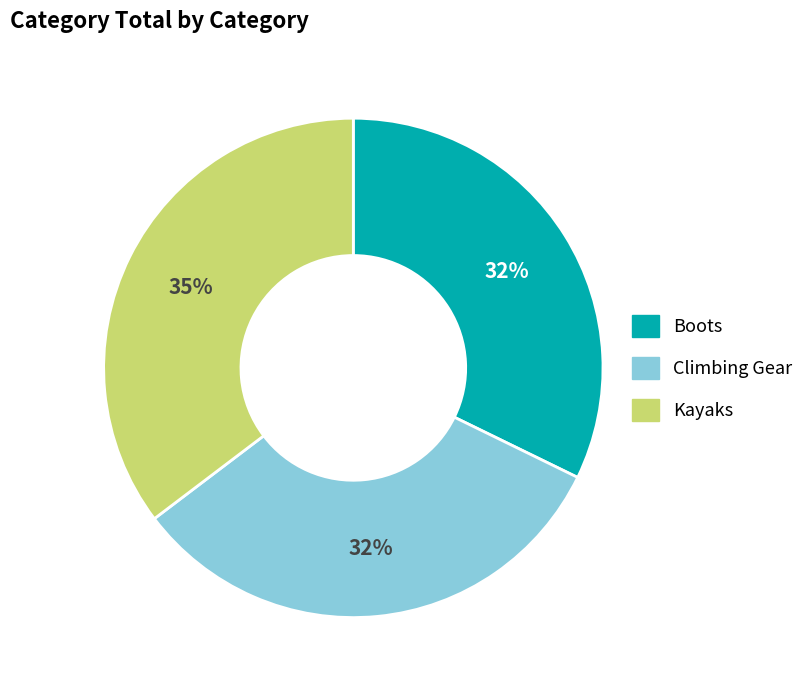

Do Kayaks and Climbing Gear together represent more than half of the pie?

Yes